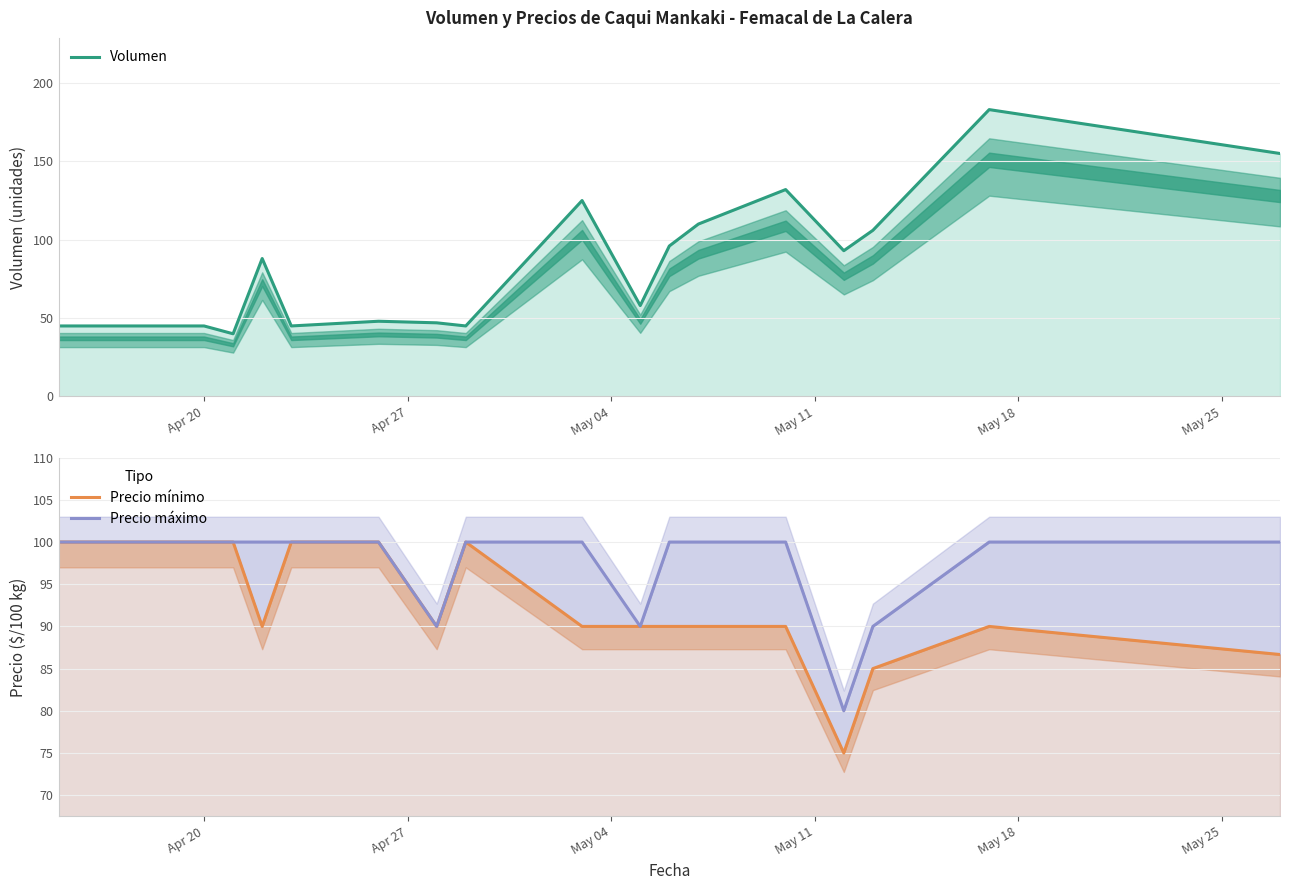

Reading right to left, list all the values displayed in this chart.

Volumen: 155.0	183.0	106.0	93.0	132.0	110.0	96.0	58.0	125.0	45.0	47.0	48.0	45.0	88.0	40.0	45.0	45.0	45.0
Precio mínimo: 86.7	90.0	85.0	75.0	90.0	90.0	90.0	90.0	90.0	100.0	90.0	100.0	100.0	90.0	100.0	100.0	100.0	100.0
Precio máximo: 100.0	100.0	90.0	80.0	100.0	100.0	100.0	90.0	100.0	100.0	90.0	100.0	100.0	100.0	100.0	100.0	100.0	100.0